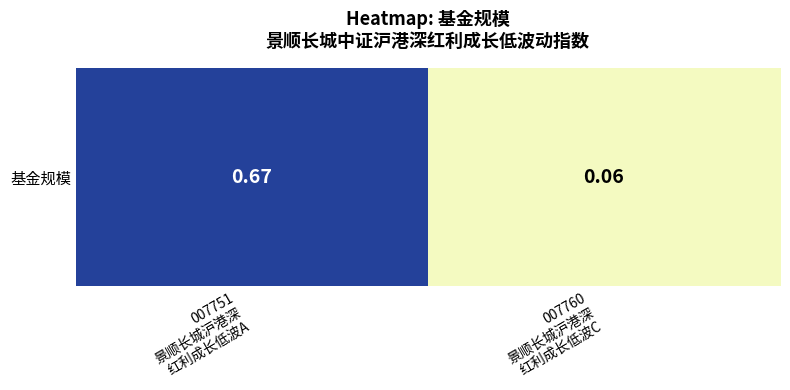

What is the difference between the maximum and minimum values?

0.6